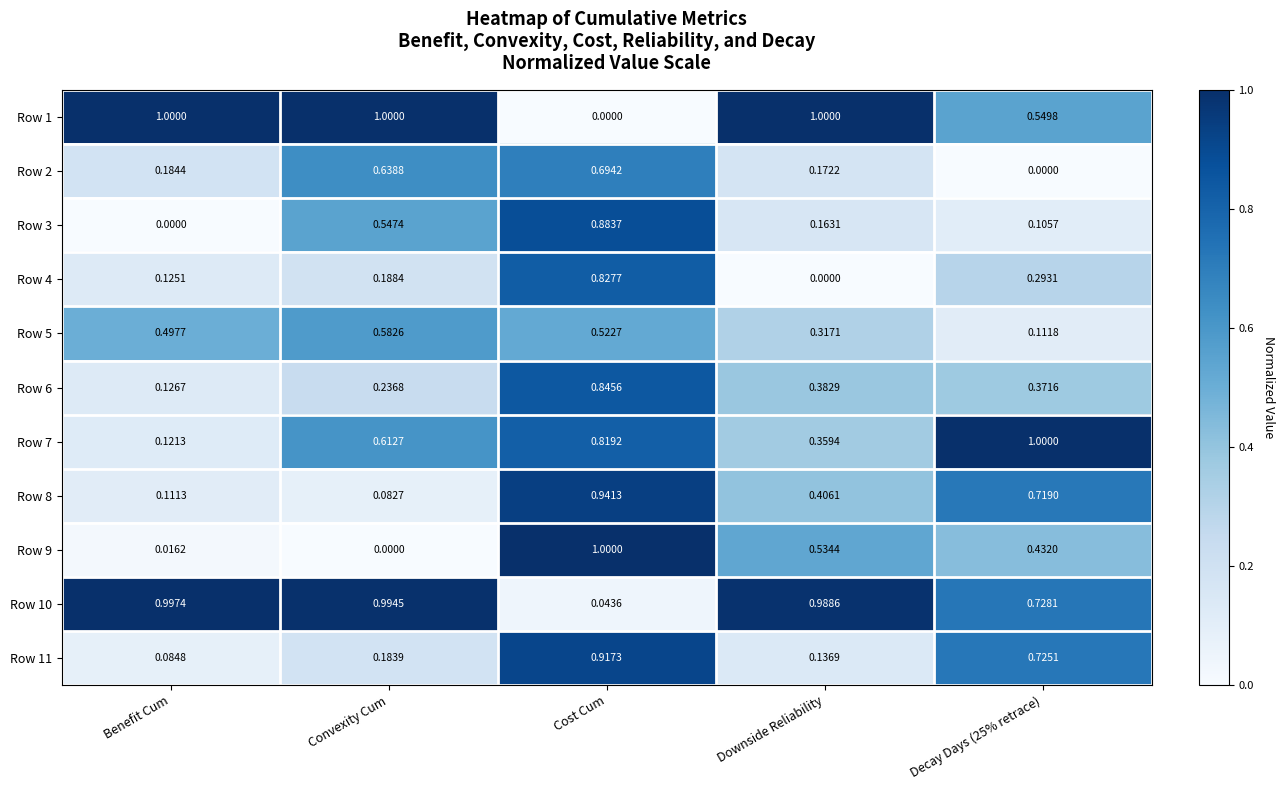

At which label is Row 11 closest to 0?

Benefit Cum